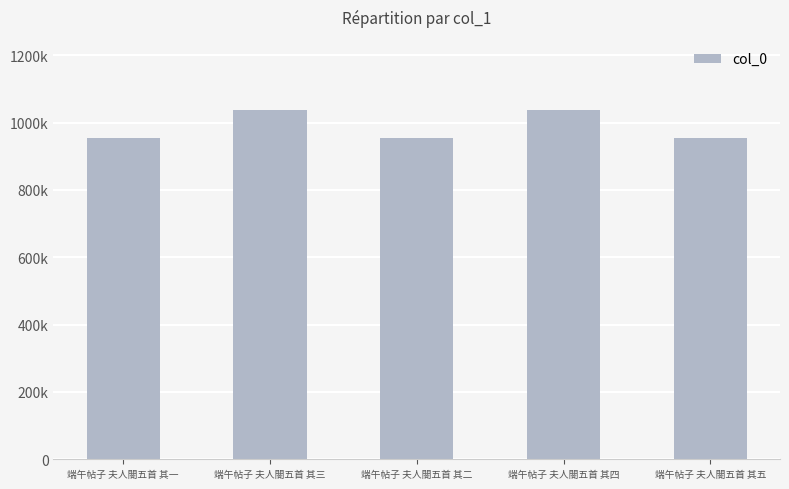

At which label is the value closest to 996034?

端午帖子 夫人閤五首 其一